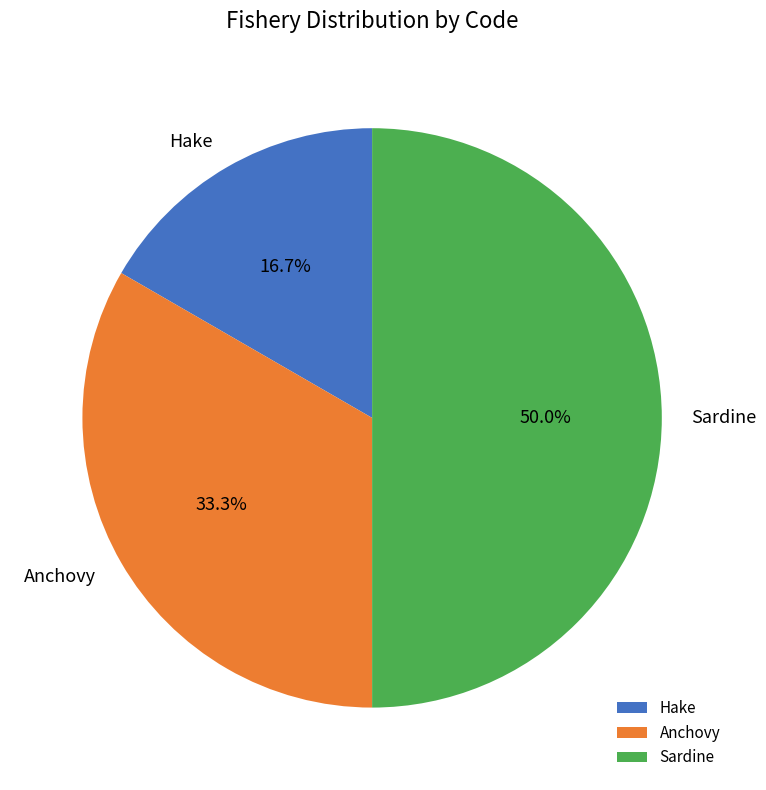

To the nearest percent, what is the average slice percentage?

33%